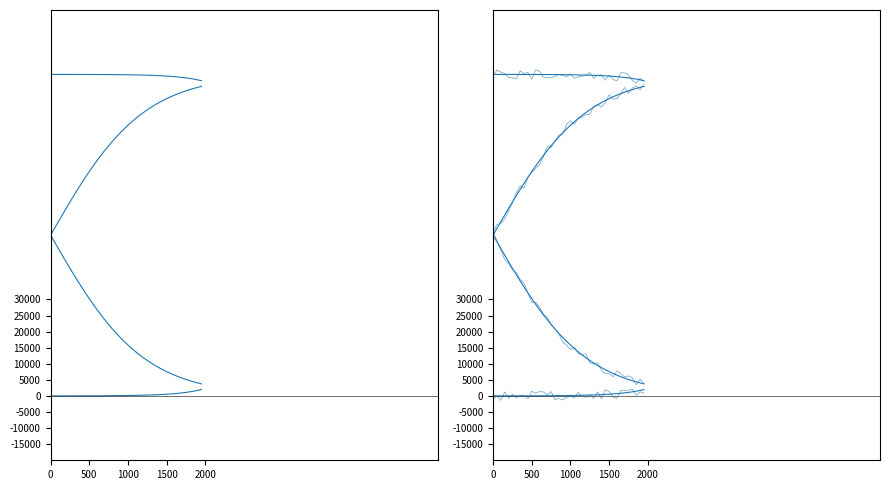

At which category is the sum across all series the highest?

1000